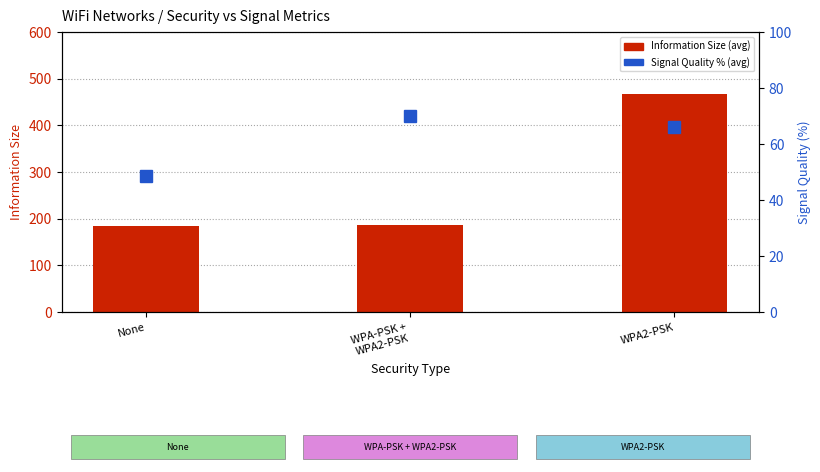

What are all the series names shown in the legend?

Information Size (avg), Signal Quality (avg)